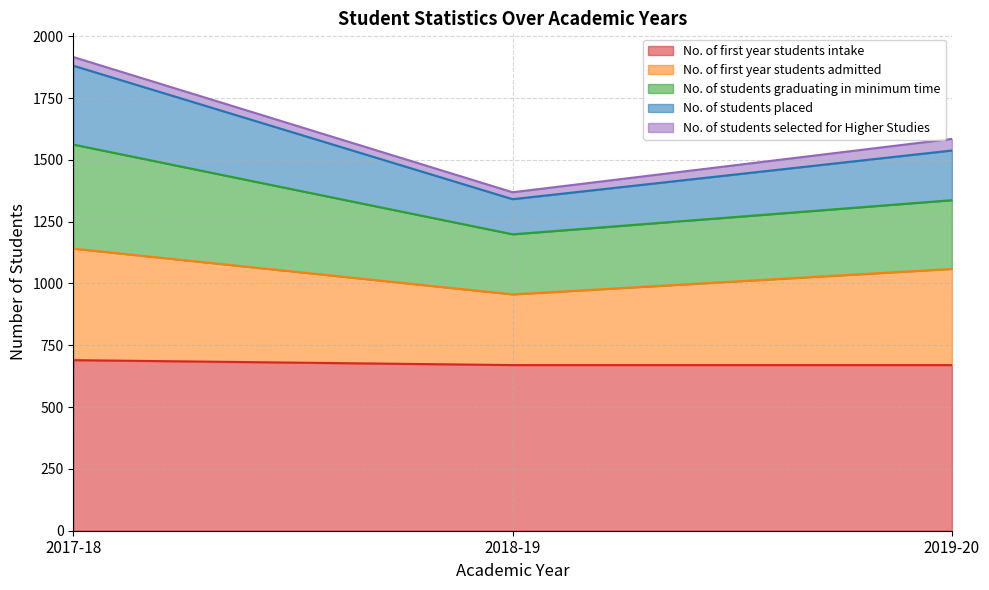

The No. of students graduating in minimum time series shows 3124 at 2017-18. True or false?

False